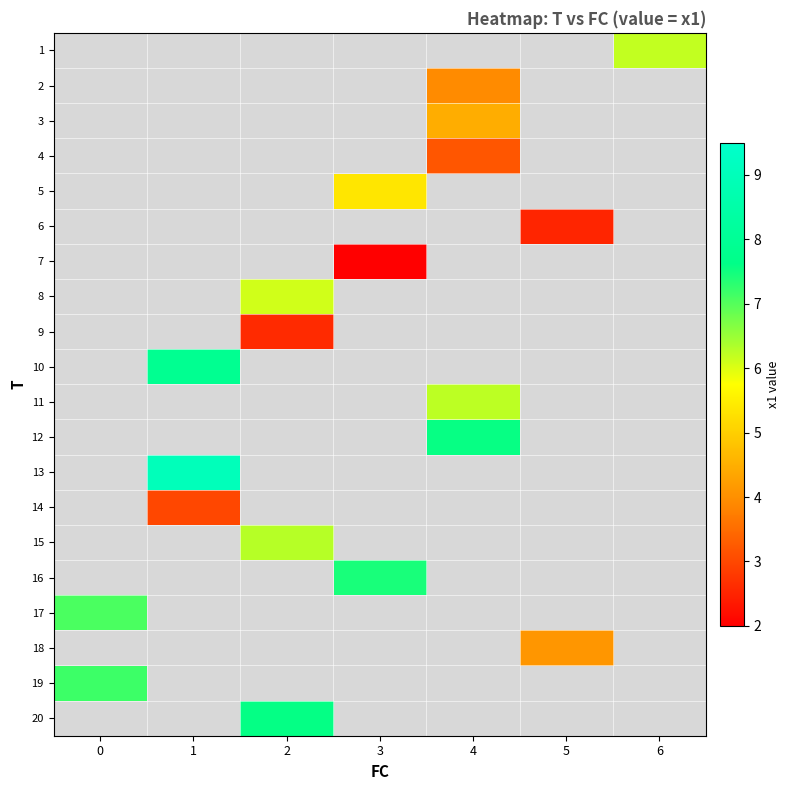

Is the value of row_3 at 2 greater than the value of row_15 at 6?

No